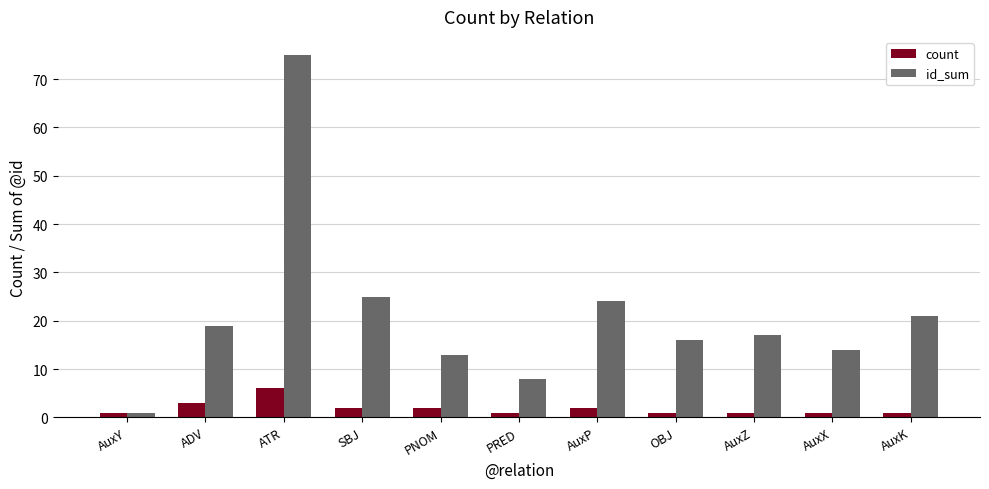

List the series in order of their peak value, lowest first.

count, id_sum